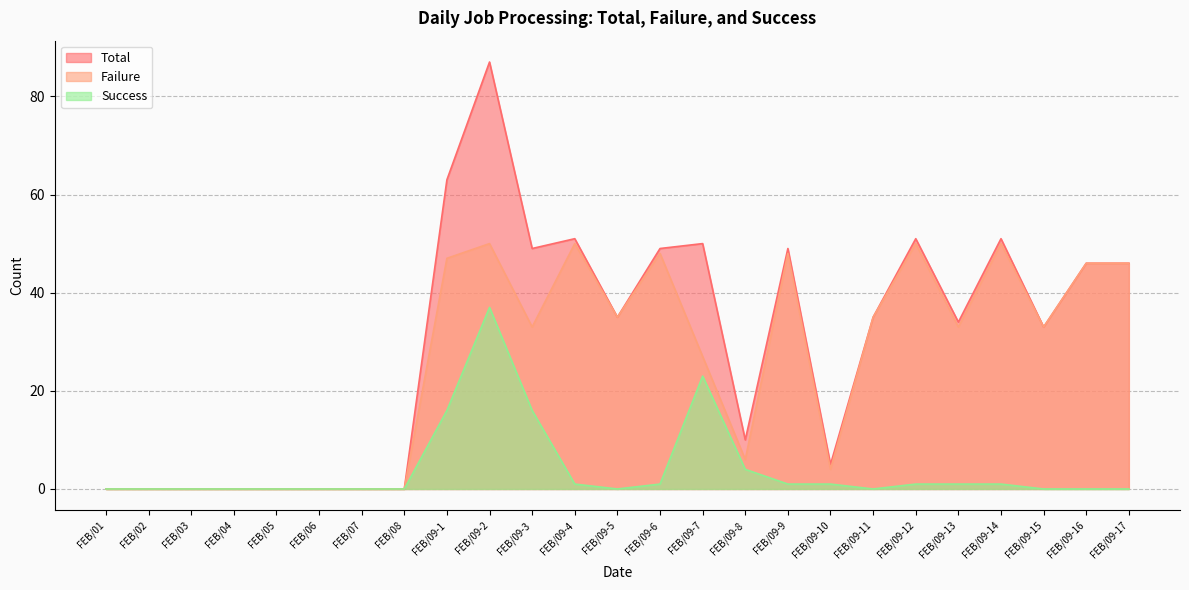

At which category does Failure reach its first local valley?

FEB/09-3